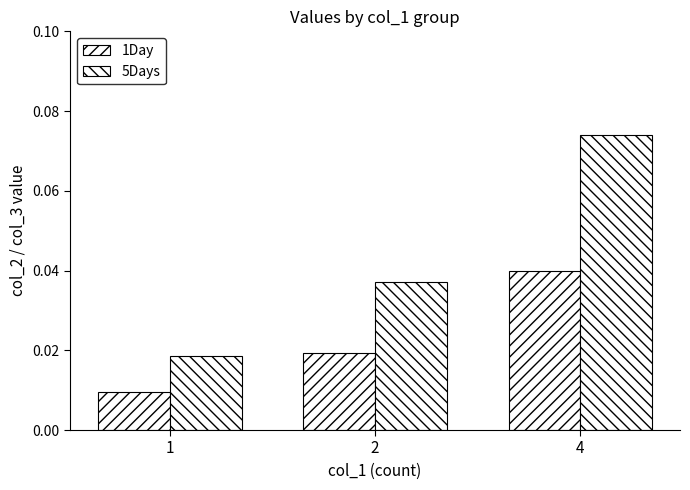

Reading left to right, transcribe all the data shown in this chart.

1Day: 0.0	0.0	0.0
5Days: 0.0	0.0	0.1